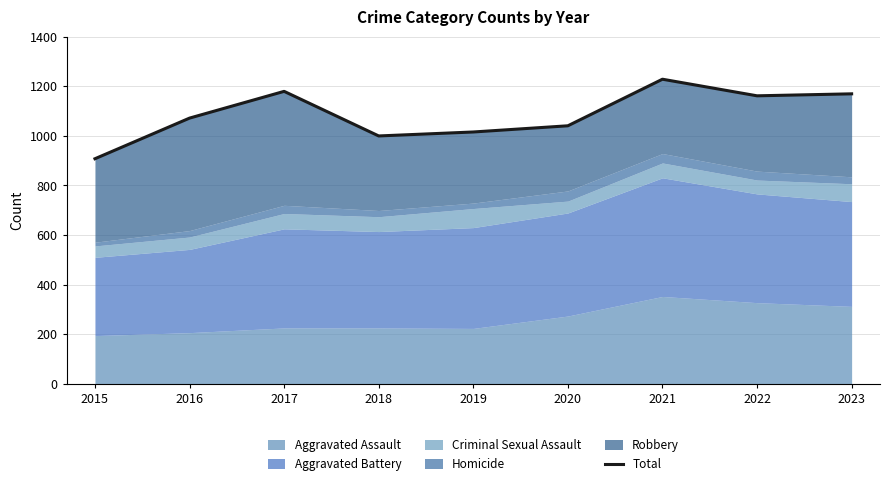

Reading right to left, list all the values displayed in this chart.

1170	1162	1229	1041	1016	1000	1180	1072	908